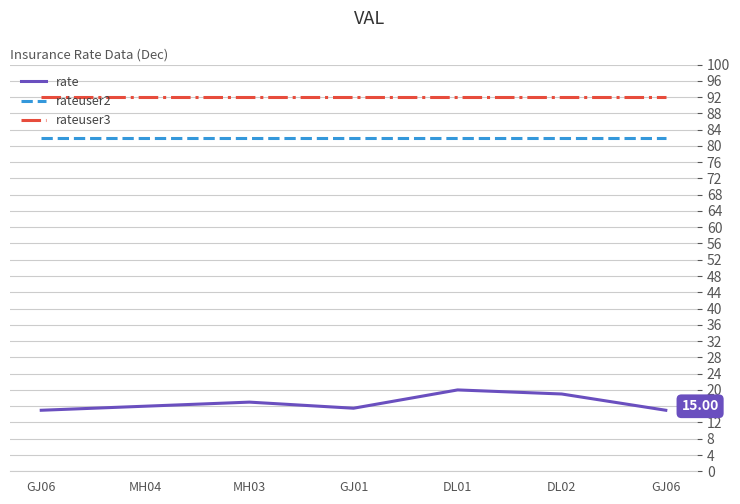

Does the chart have visible grid lines?

Yes